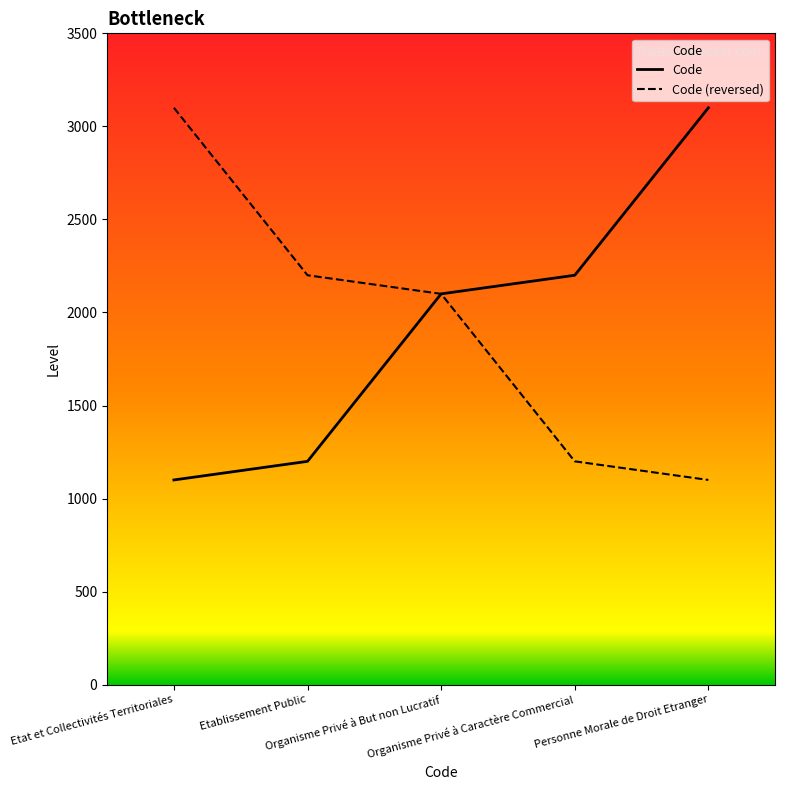

What is the value of the 3rd point from the left?

2100